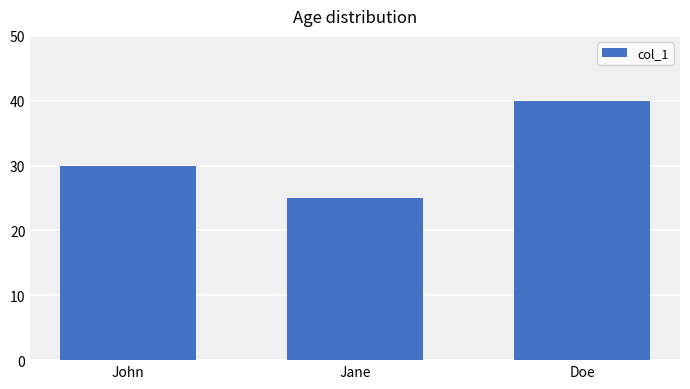

True or false: the data shows 14 at Jane.

False